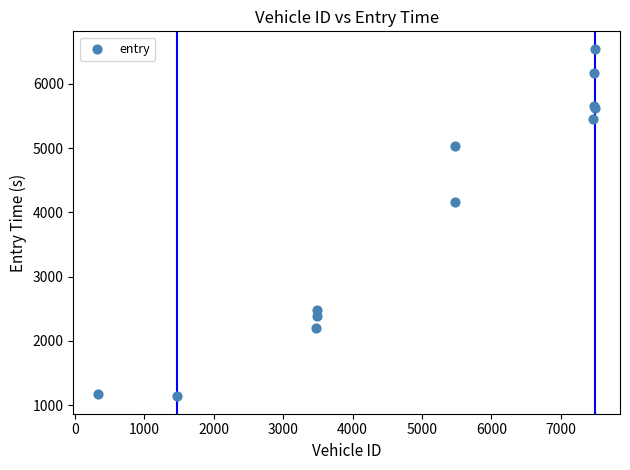

What Y value in the scatter plot is closest to 3842?

4166.2